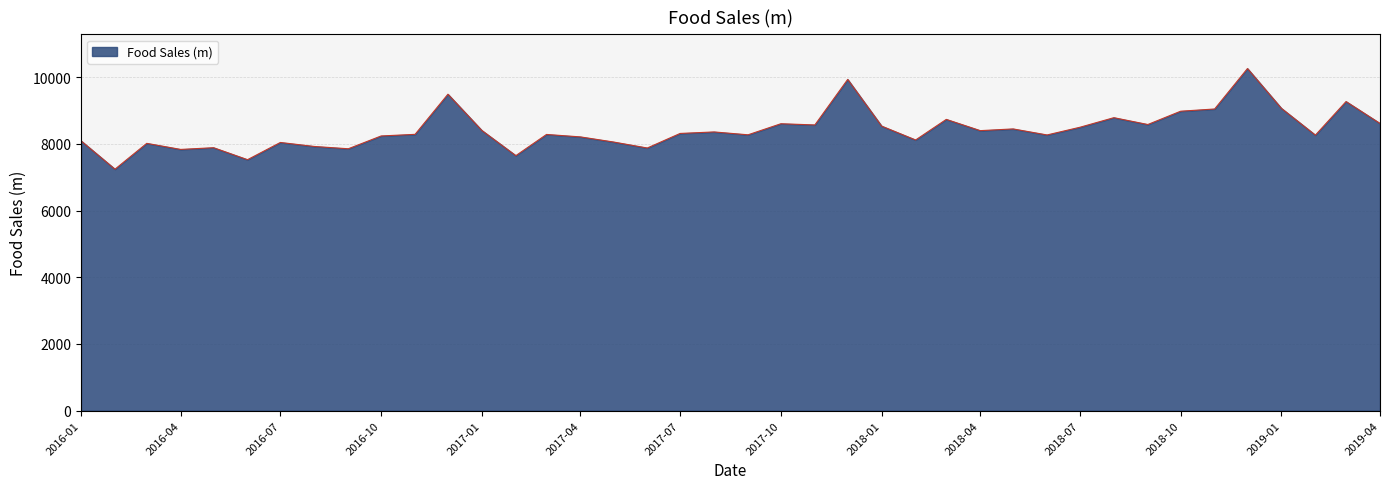

What is the maximum value shown in the chart?

10262.1